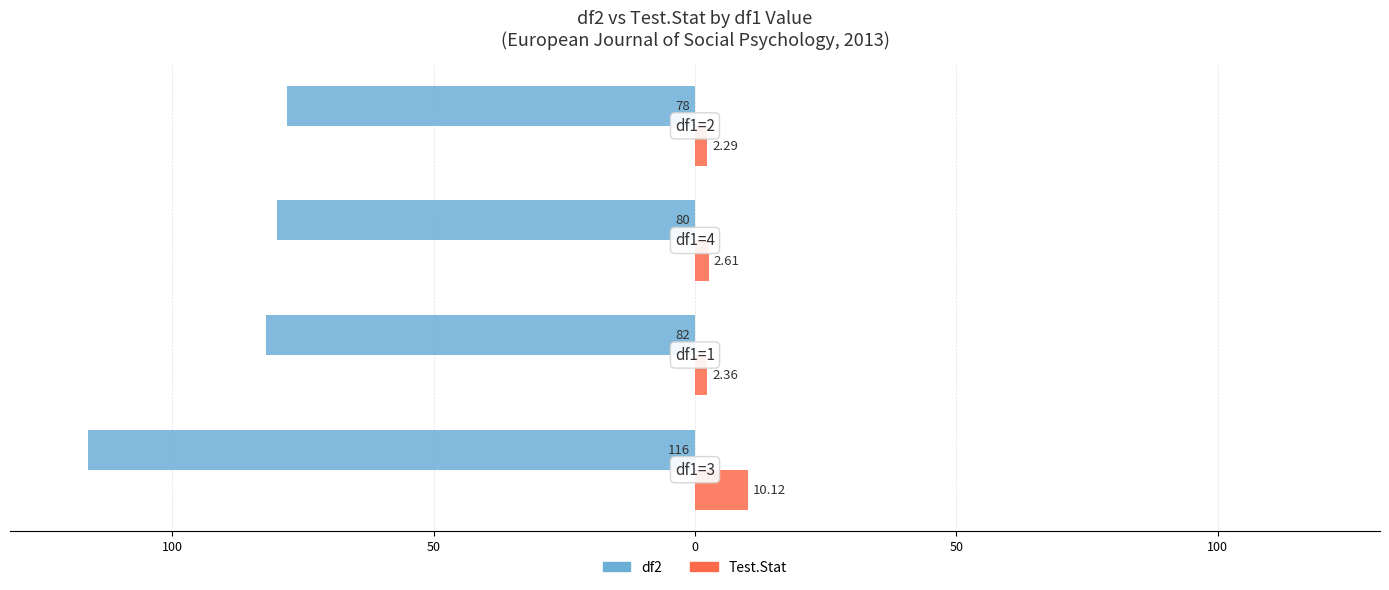

What are all the series names shown in the legend?

df2, Test.Stat